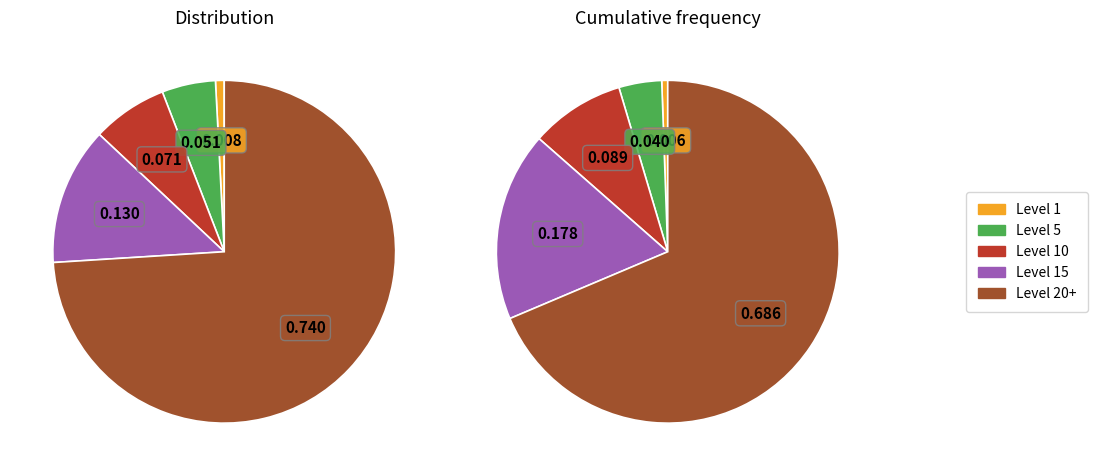

What percentage is the 1 slice, to the nearest percent?

1%